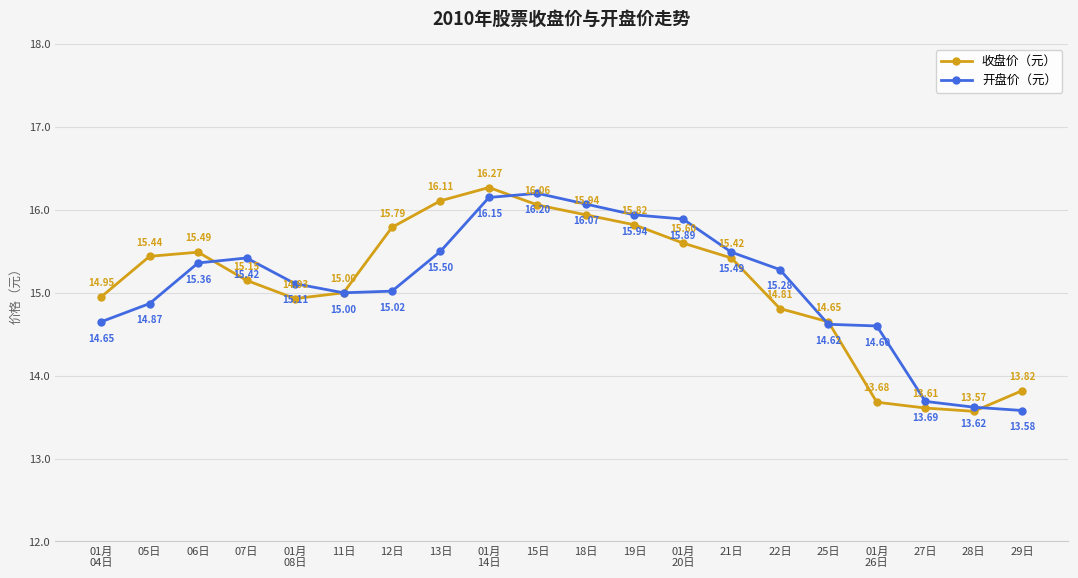

Which series has the largest total across all categories?

收盘价（元）